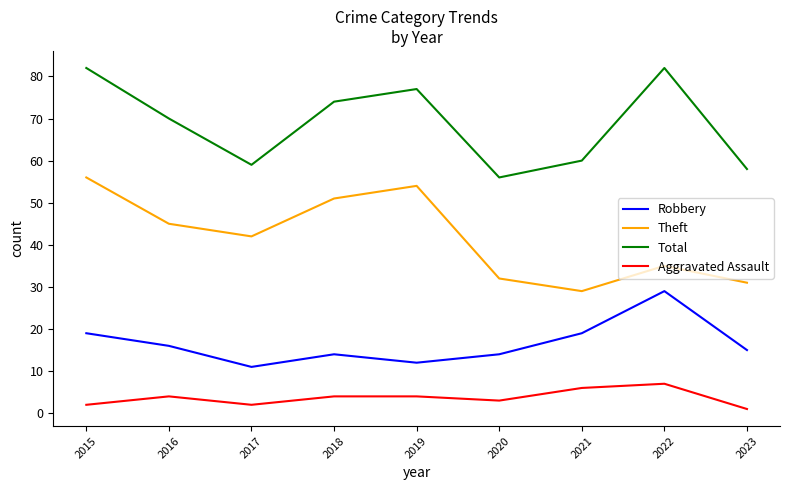

Reading left to right, transcribe all the data shown in this chart.

Robbery: 2015=19	2016=16	2017=11	2018=14	2019=12	2020=14	2021=19	2022=29	2023=15
Theft: 2015=56	2016=45	2017=42	2018=51	2019=54	2020=32	2021=29	2022=35	2023=31
Total: 2015=82	2016=70	2017=59	2018=74	2019=77	2020=56	2021=60	2022=82	2023=58
Aggravated Assault: 2015=2	2016=4	2017=2	2018=4	2019=4	2020=3	2021=6	2022=7	2023=1